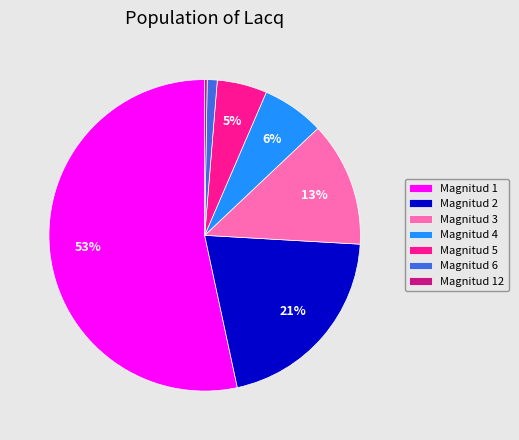

To the nearest percent, what is the average slice percentage?

14%